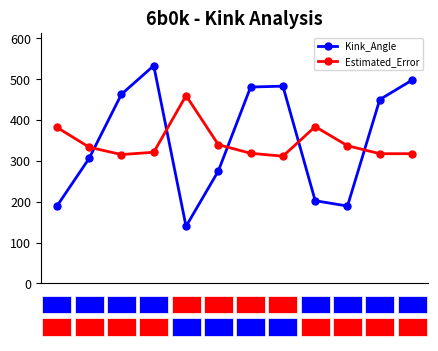

What is the highest value of the Estimated_Error series?

459.9